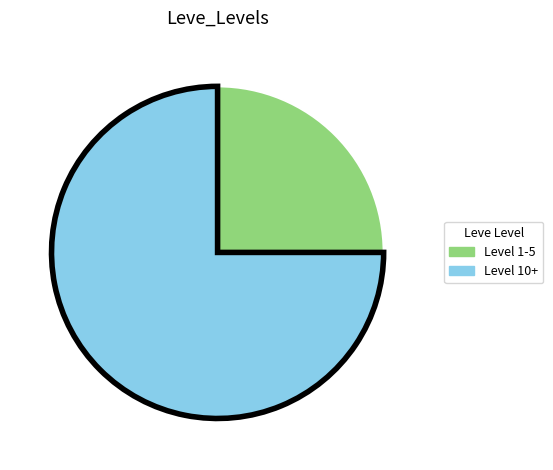

Is there a majority slice in this chart?

Yes